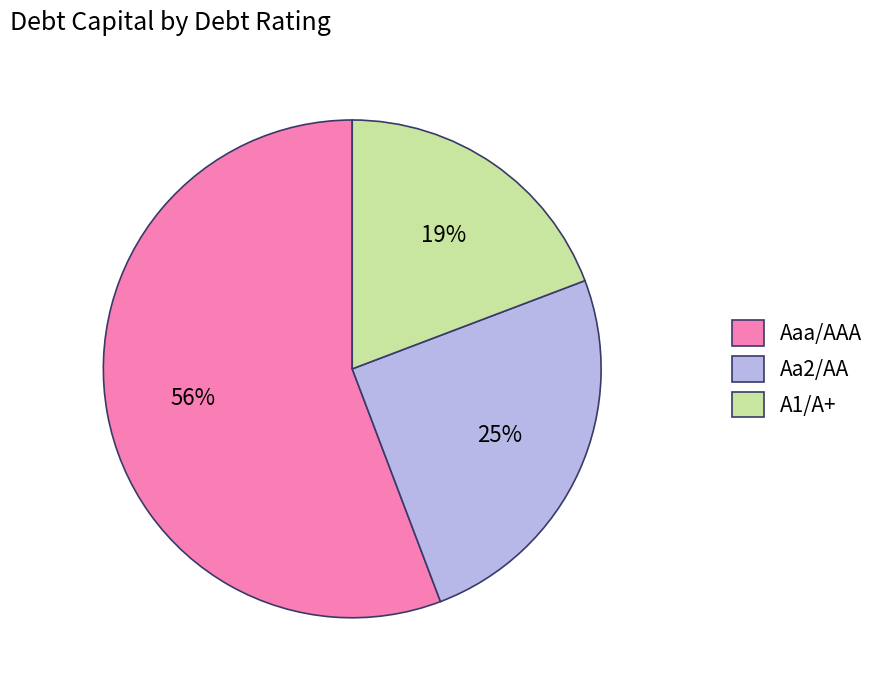

To the nearest percent, what is the difference between the largest and smallest slice percentages?

37%